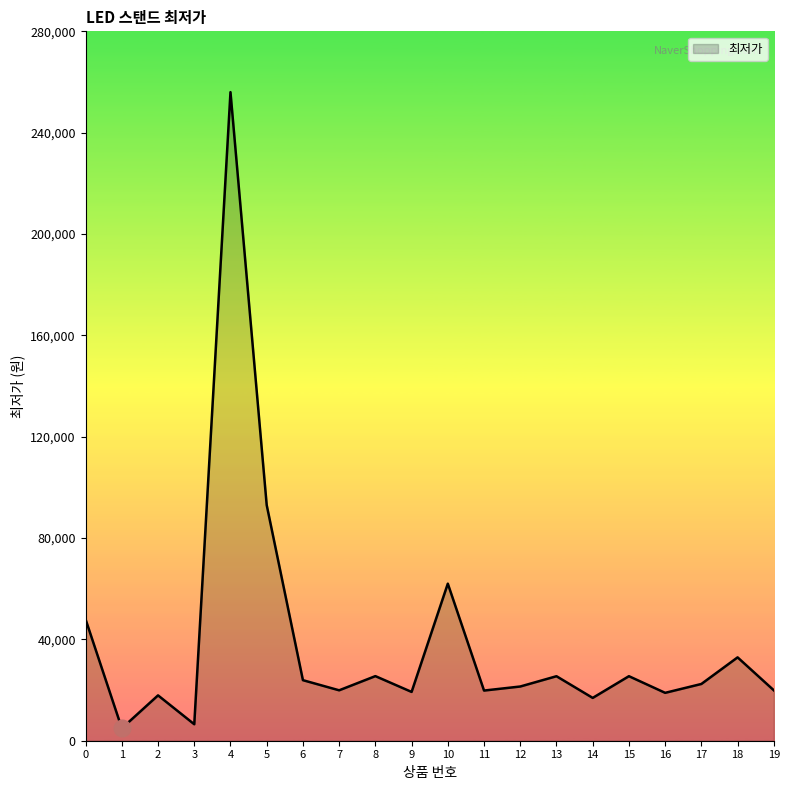

What is the greatest value displayed?

256000